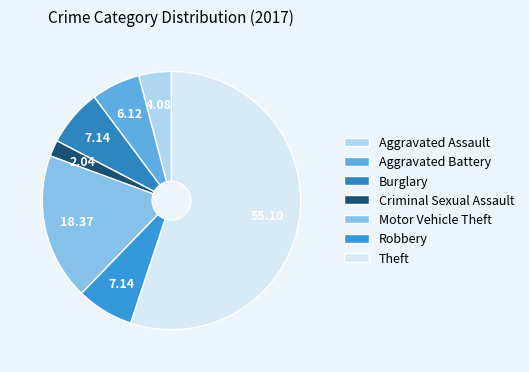

What is the largest slice in the pie chart?

Theft